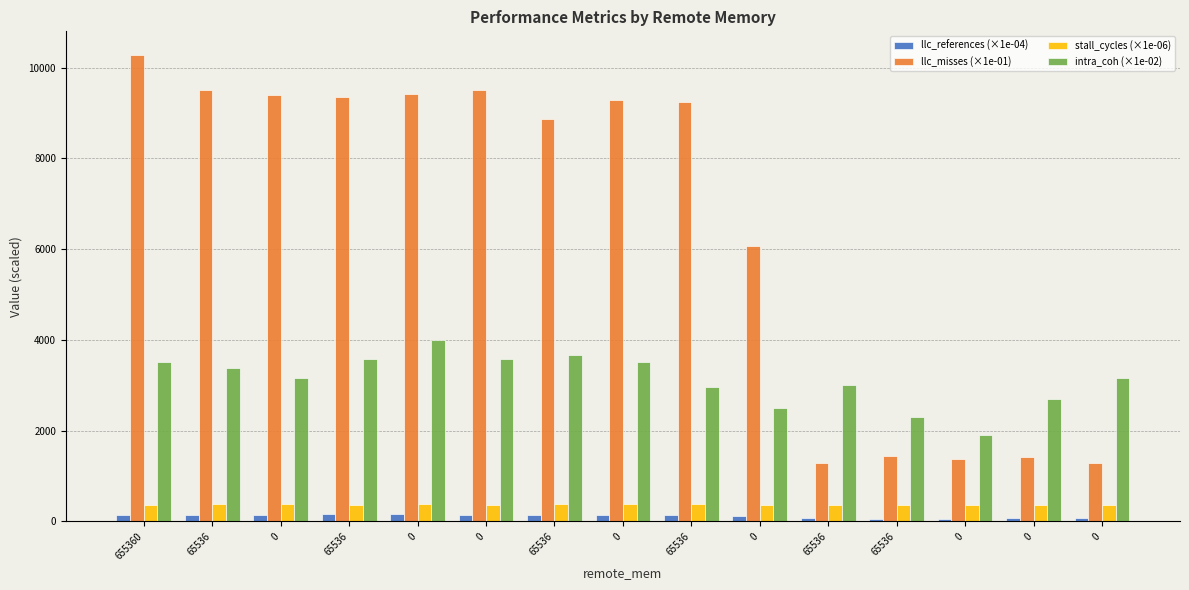

Reading right to left, list all the values displayed in this chart.

llc_references (×1e-04): 0=69.6	0=67.9	0=58.5	65536=62.2	65536=69.1	0=110.7	65536=144.5	0=153.5	65536=149.7	0=151.6	0=159.6	65536=156.1	0=147.9	65536=150.5	655360=149.4
llc_misses (×1e-01): 0=1299.3	0=1417.4	0=1376.6	65536=1437.9	65536=1288.5	0=6062.8	65536=9248.6	0=9274.4	65536=8875.9	0=9513.5	0=9422.9	65536=9345.9	0=9389.7	65536=9516.4	655360=10283.7
stall_cycles (×1e-06): 0=368.0	0=365.7	0=367.6	65536=365.4	65536=366.9	0=371.4	65536=375.0	0=374.7	65536=375.8	0=374.2	0=376.8	65536=373.8	0=376.8	65536=374.9	655360=373.6
intra_coh (×1e-02): 0=3151.9	0=2696.1	0=1913.5	65536=2306.6	65536=3013.3	0=2511.0	65536=2957.8	0=3514.3	65536=3676.6	0=3569.6	0=3998.6	65536=3577.2	0=3169.2	65536=3384.6	655360=3514.7